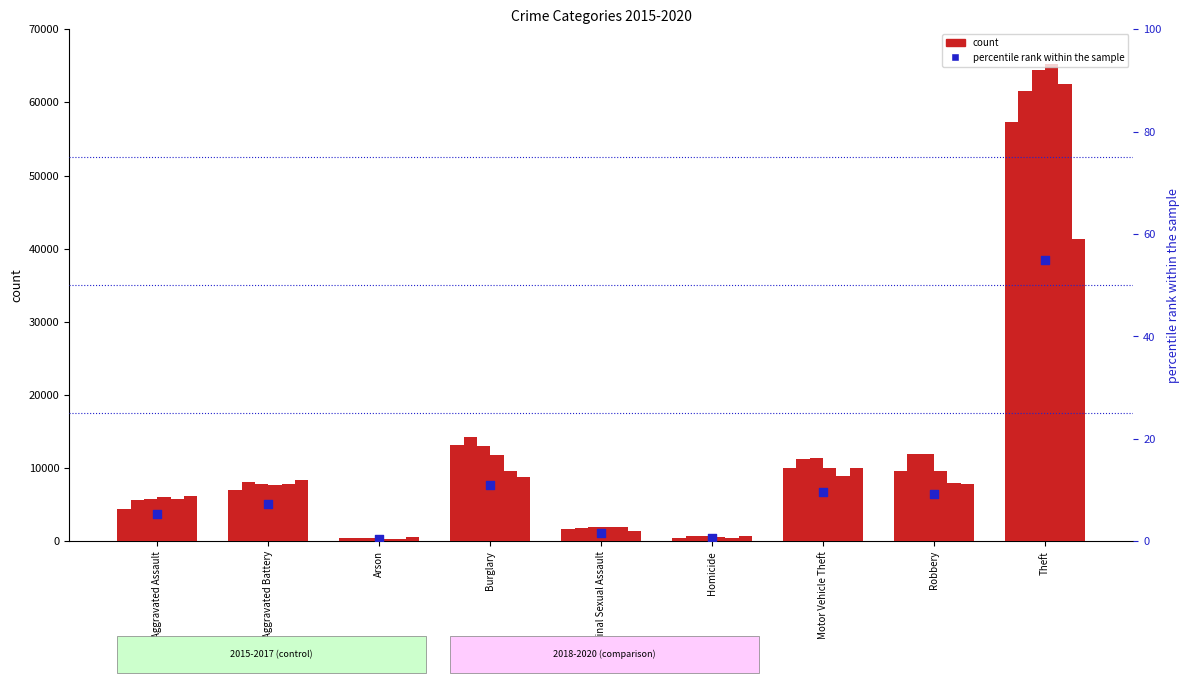

Between Criminal Sexual Assault and Motor Vehicle Theft, which is larger?

Motor Vehicle Theft